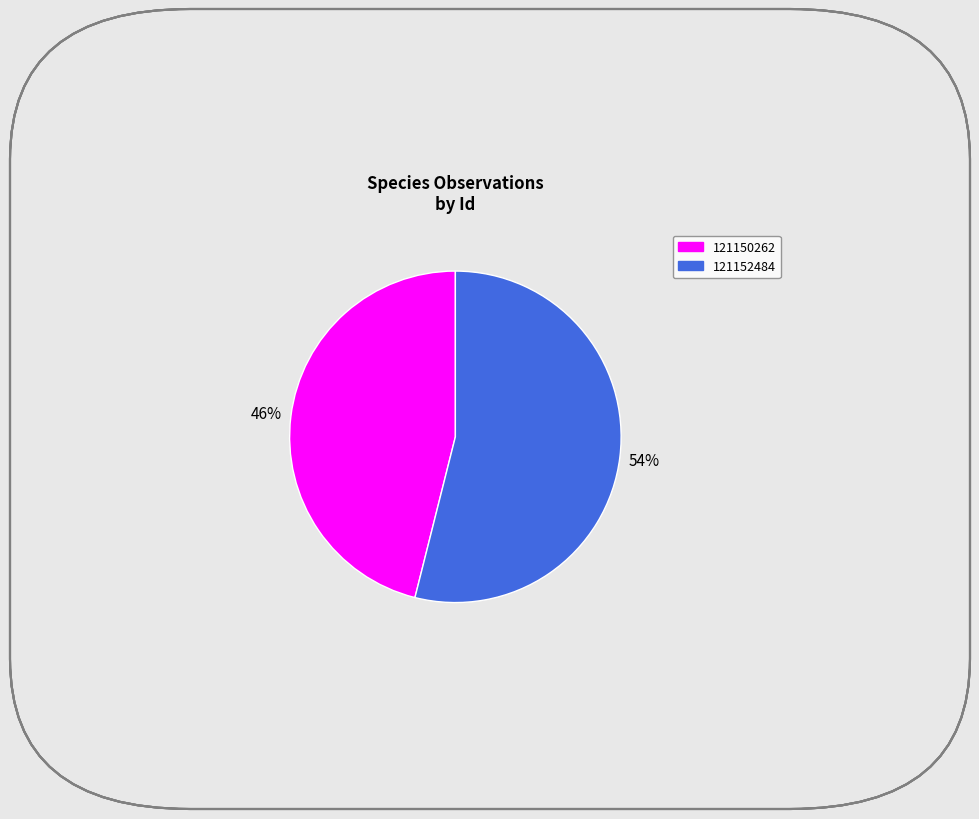

Which has a higher value, 121150262 or 121152484?

121152484